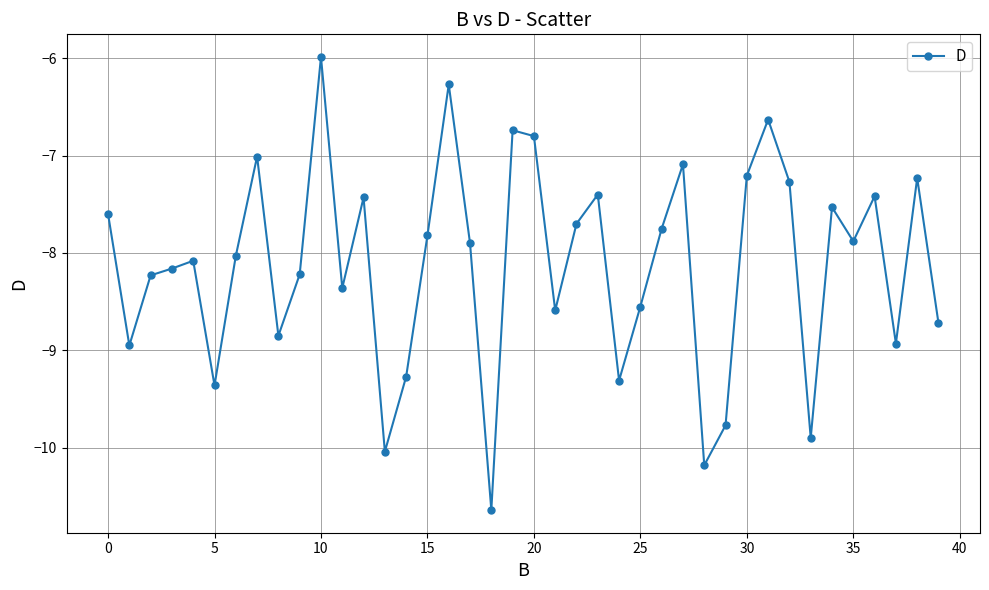

What is the smallest value displayed?

-10.6